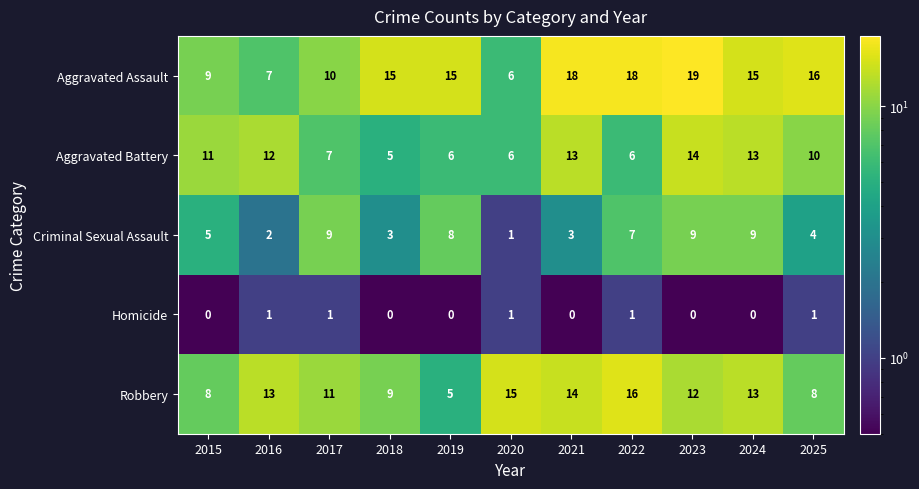

At which label does Aggravated Battery reach its peak?

2023